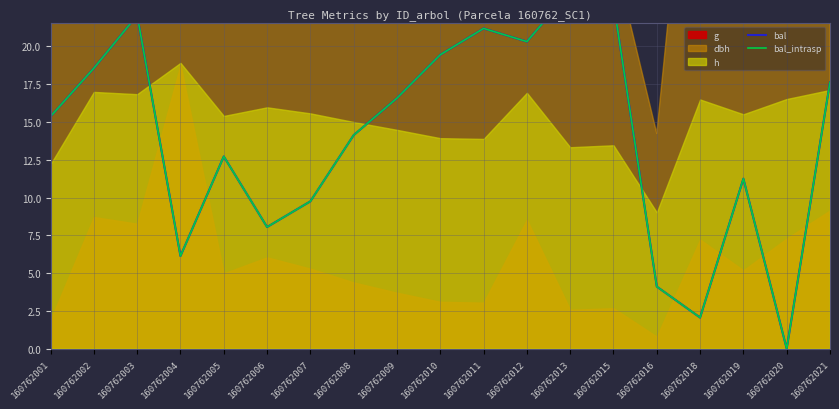

The value of bal at 160762003 is 22.1. True or false?

True